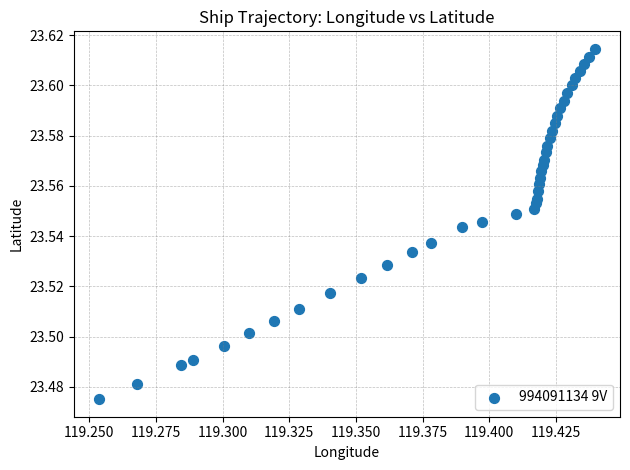

Count the number of points in this scatter plot.

40